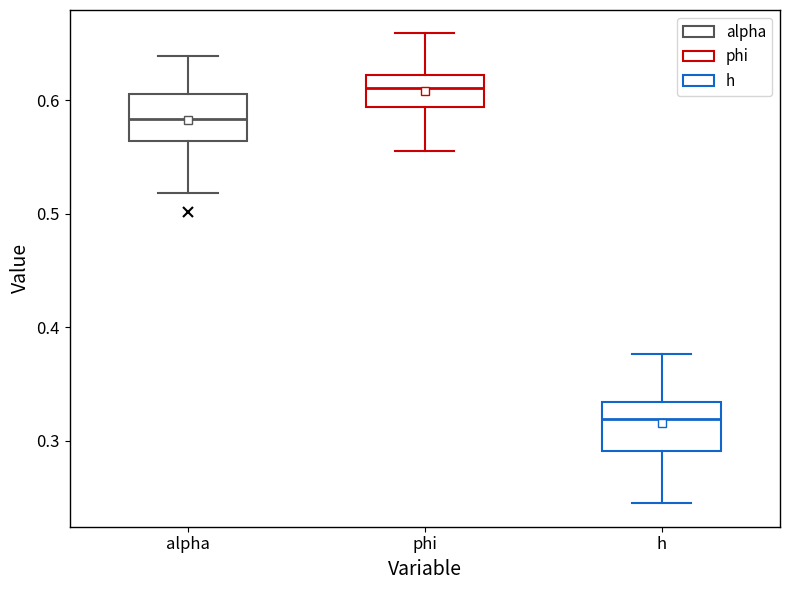

Reading left to right, transcribe this box plot: for each box, give where its median line is, the range the box spans, and where its two whiskers end, as read against the y-axis. The values are not printed on the chart, so give them approximately, as read against the axis.

alpha: median 0.58, box 0.56 to 0.61, whiskers 0.52 to 0.64
phi: median 0.61, box 0.59 to 0.62, whiskers 0.56 to 0.66
h: median 0.32, box 0.29 to 0.33, whiskers 0.25 to 0.38